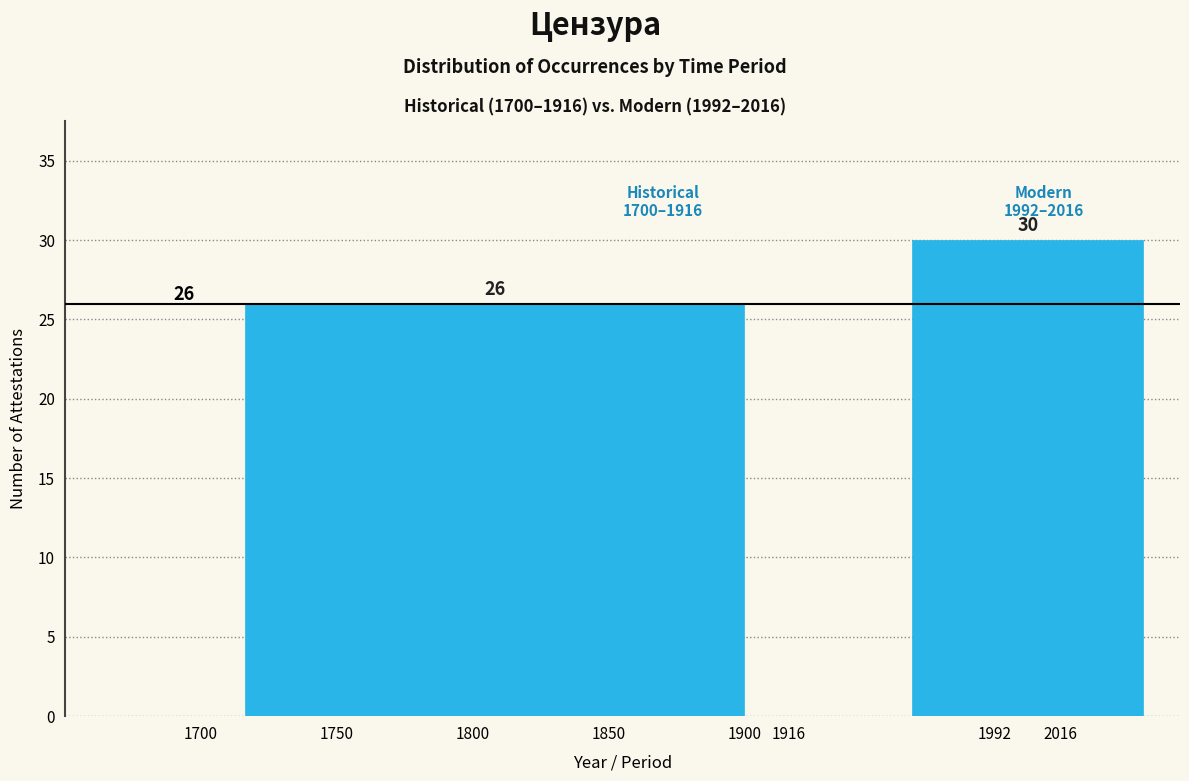

Reading right to left, transcribe all the data shown in this chart.

1992=30	1800=26